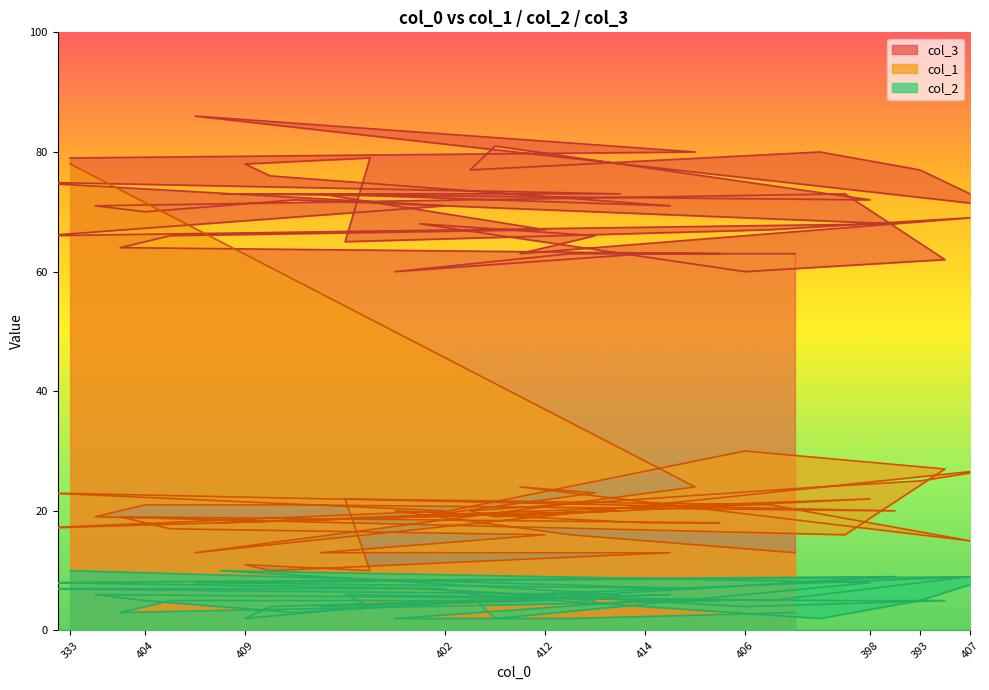

Which label corresponds to the smallest value in the chart?

409